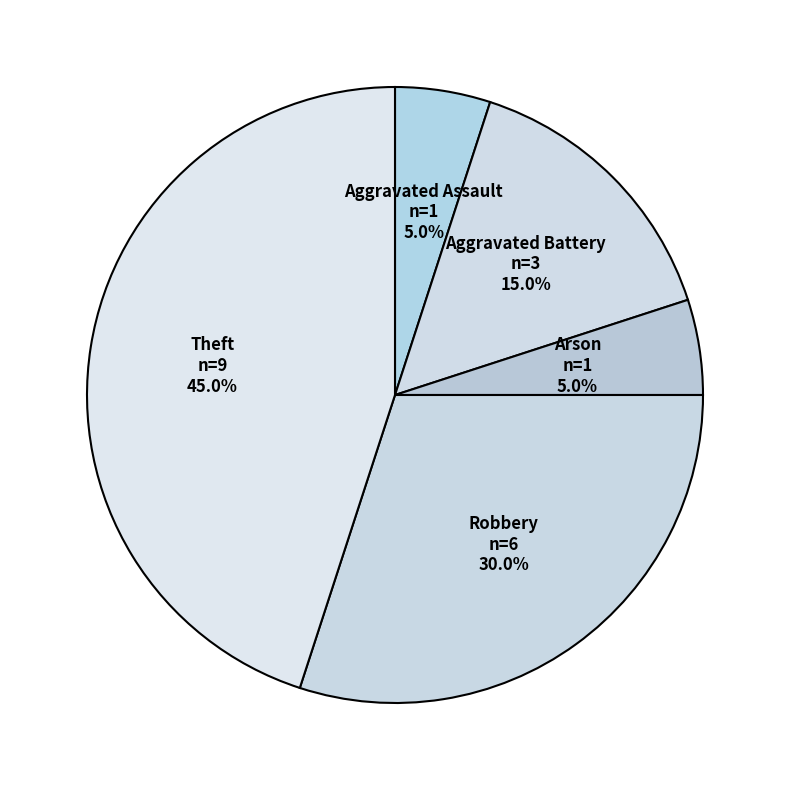

To the nearest percent, what is the combined percentage of Aggravated Assault and Arson?

10%